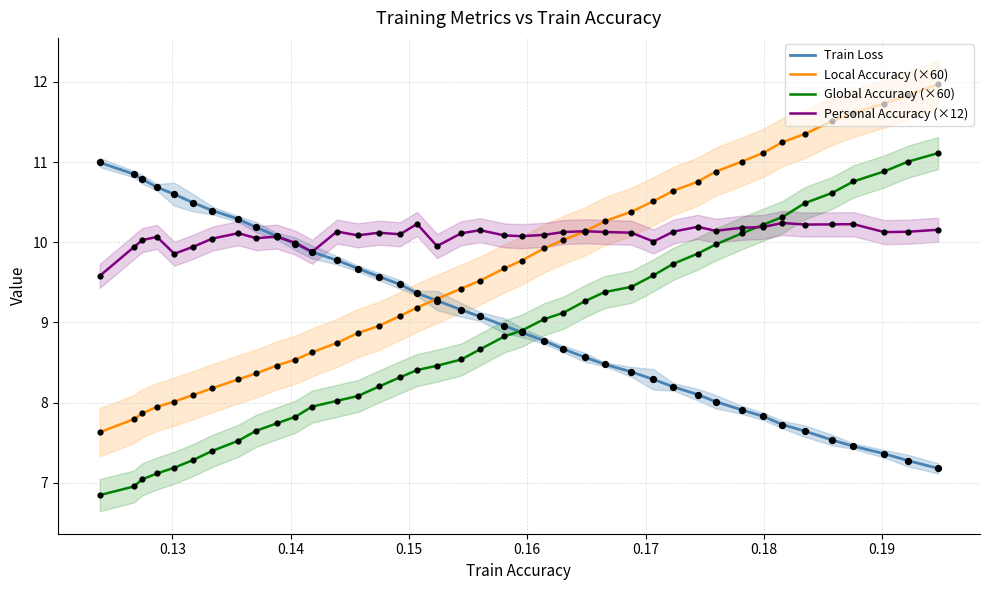

Which series has the widest spread of Y values?

Local Accuracy (×60)